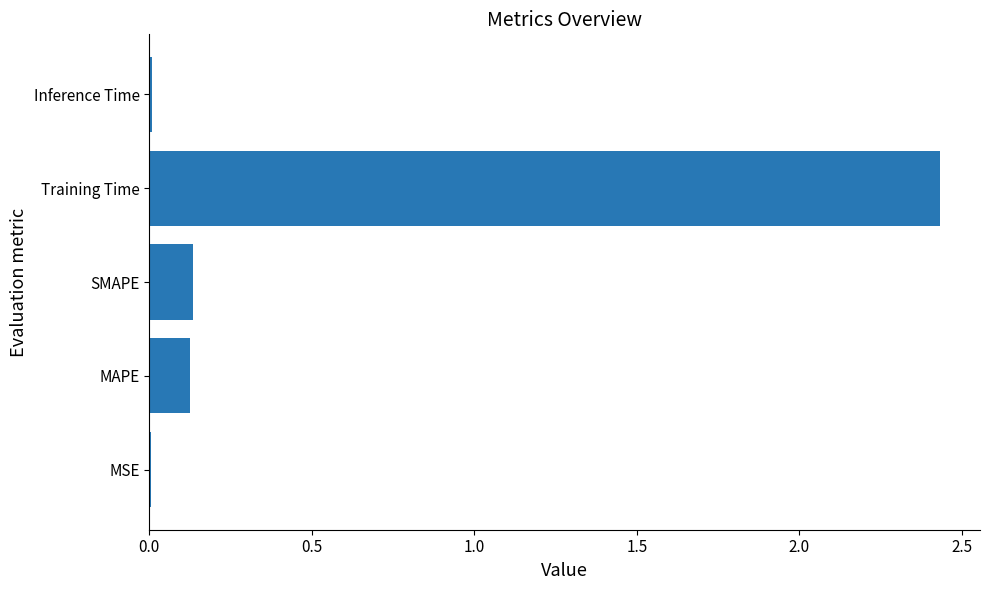

True or false: the data shows 1.5 at Training Time.

False